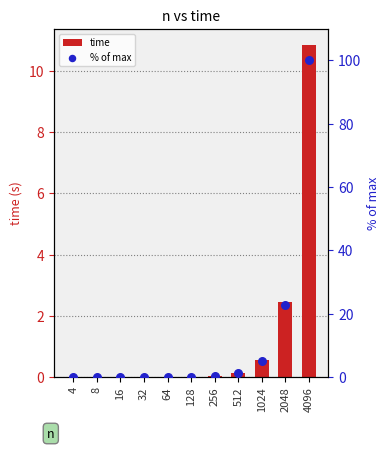

What are all the series names shown in the legend?

time, % of max